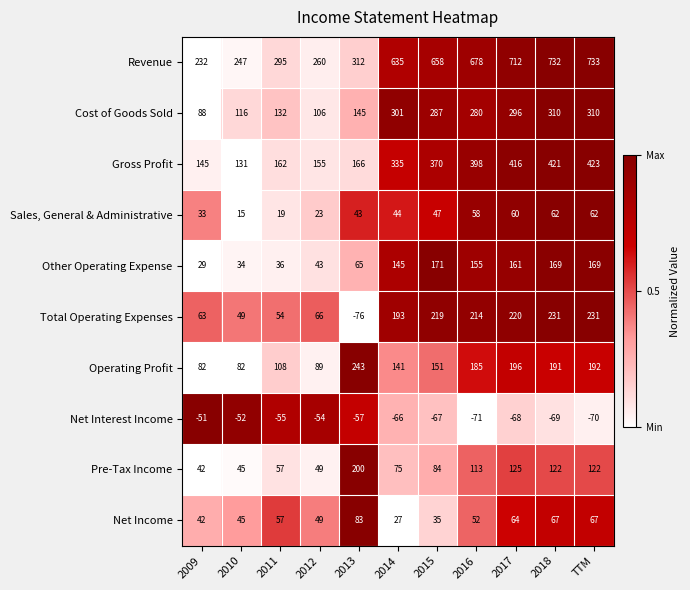

Which series has the largest total across all categories?

Revenue